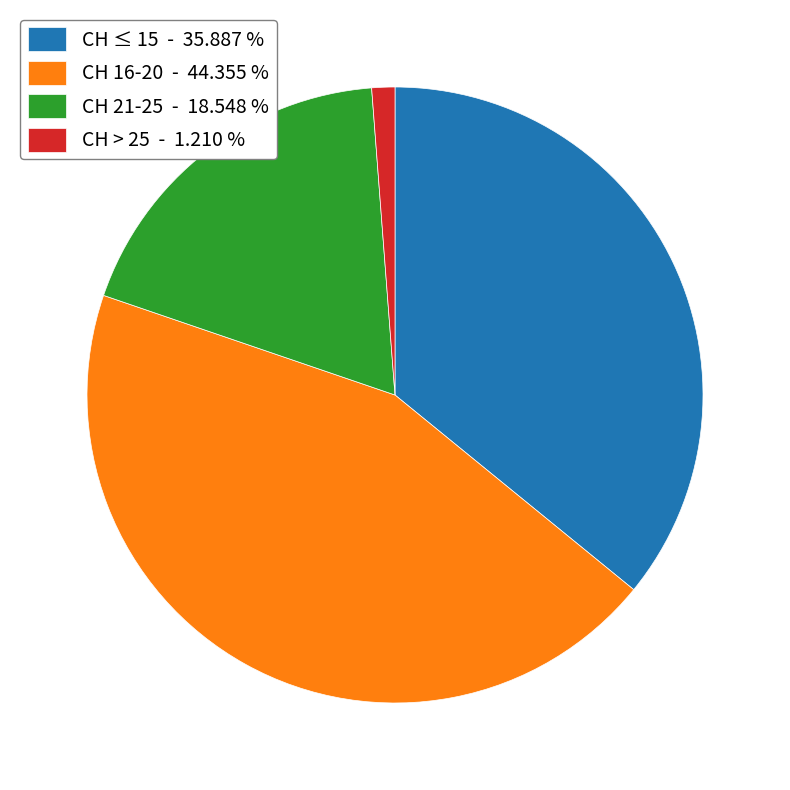

Which category has the smallest portion of the pie?

CH > 25 - 1.210 %